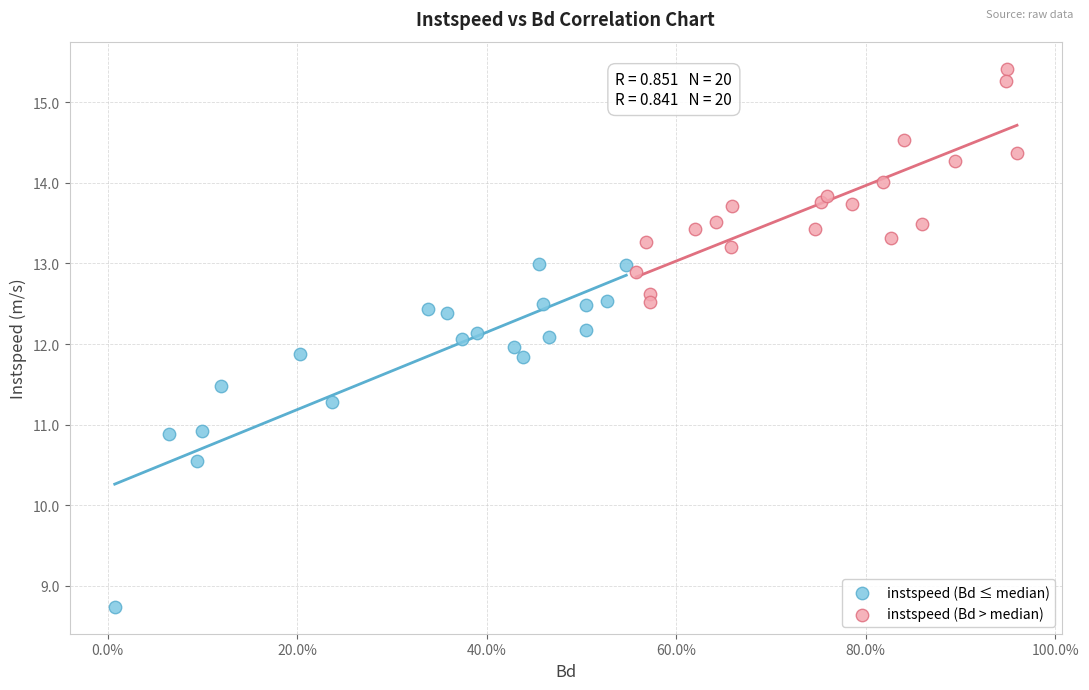

What are all the series names shown in the legend?

instspeed (Bd ≤ median), instspeed (Bd > median)